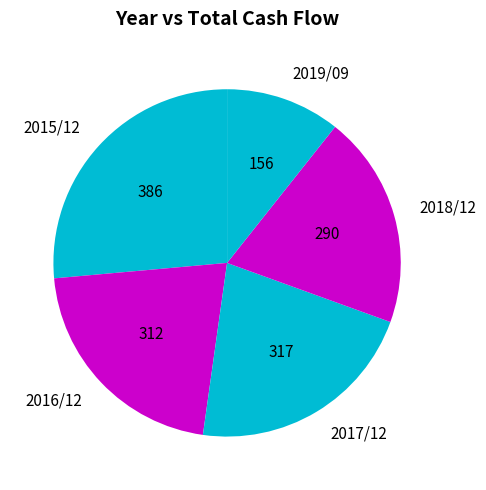

Which has a higher value, 2015/12 or 2016/12?

2015/12